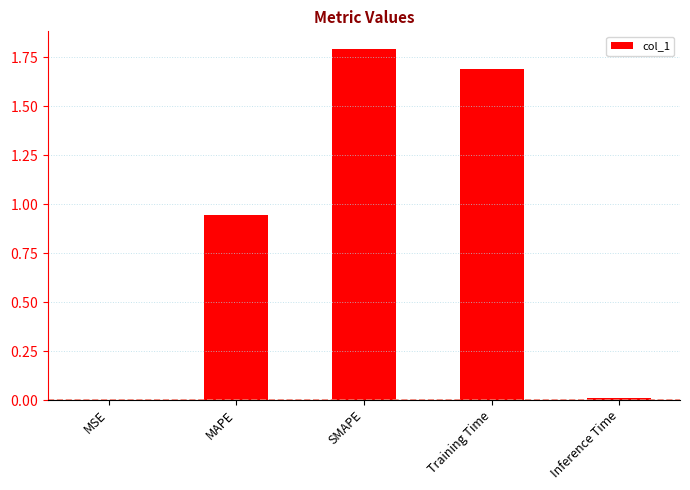

Reading left to right, list all the values displayed in this chart.

MSE=0.0	MAPE=0.9	SMAPE=1.8	Training Time=1.7	Inference Time=0.0